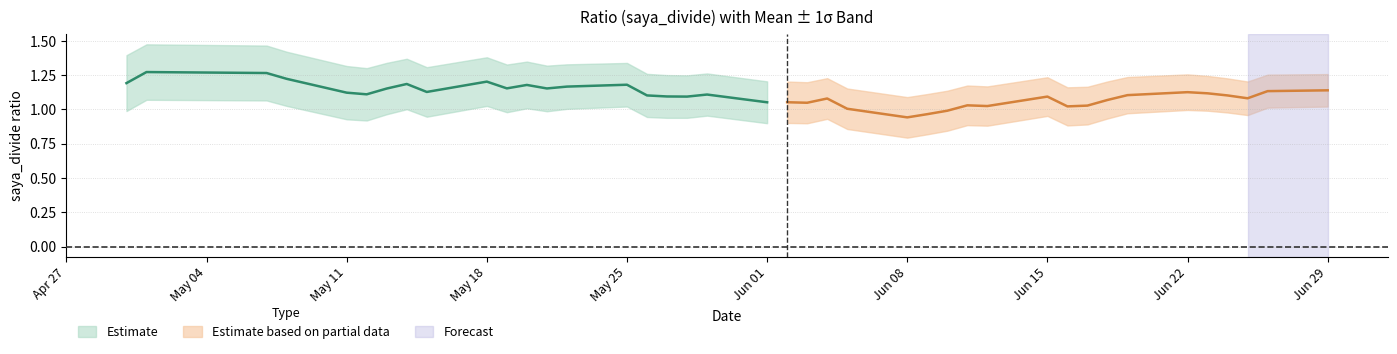

True or false: saya_divide_std and saya_divide_mean intersect in this chart.

False